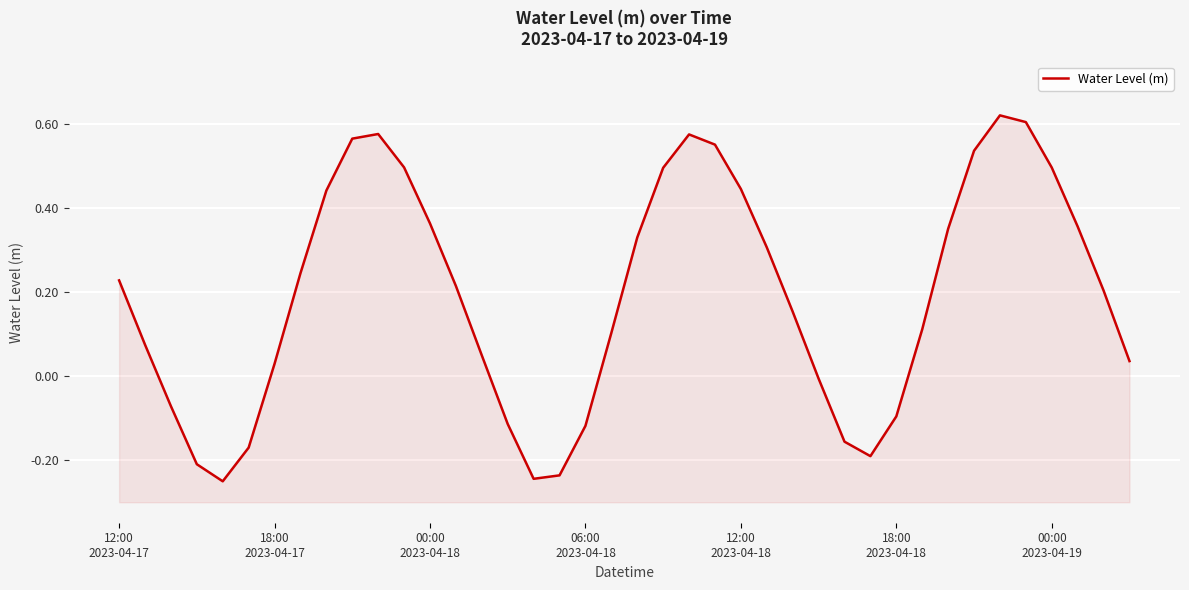

Reading left to right, extract all data points from this chart.

0.2	0.1	-0.1	-0.2	-0.3	-0.2	0.0	0.2	0.4	0.6	0.6	0.5	0.4	0.2	0.0	-0.1	-0.2	-0.2	-0.1	0.1	0.3	0.5	0.6	0.6	0.4	0.3	0.2	-0.0	-0.2	-0.2	-0.1	0.1	0.4	0.5	0.6	0.6	0.5	0.4	0.2	0.0